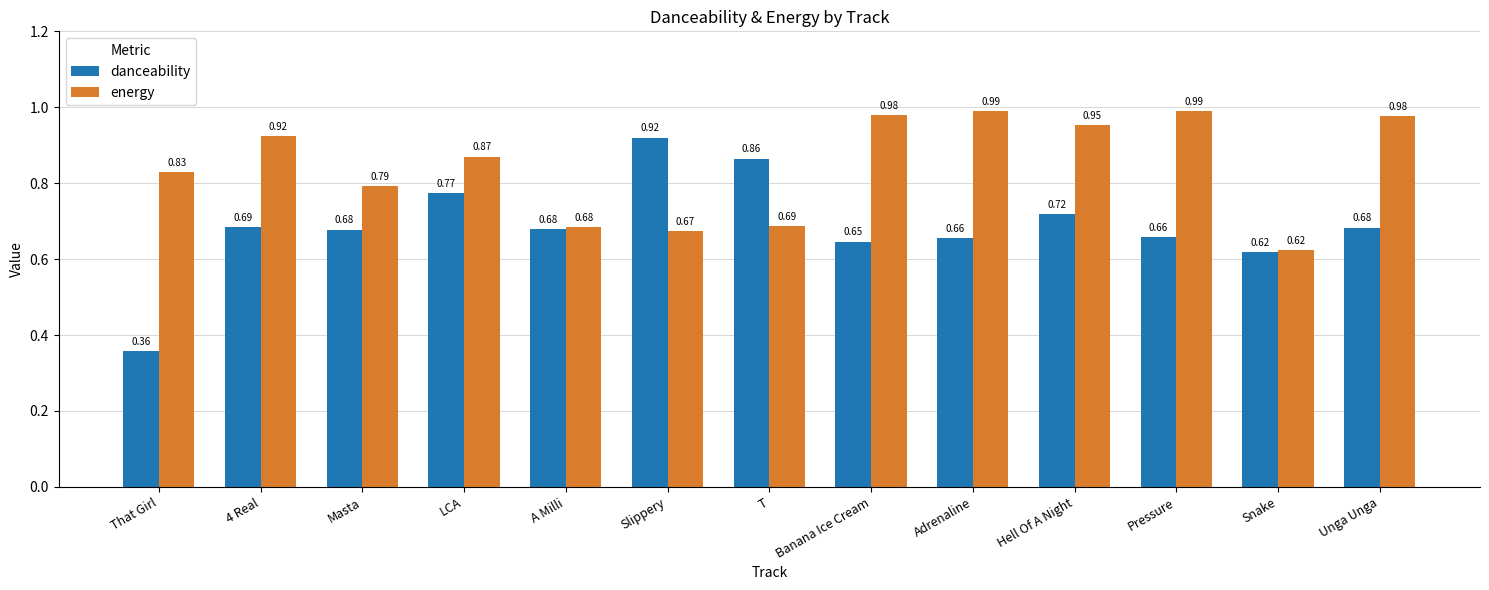

Which category has the lowest value in the danceability series?

That Girl